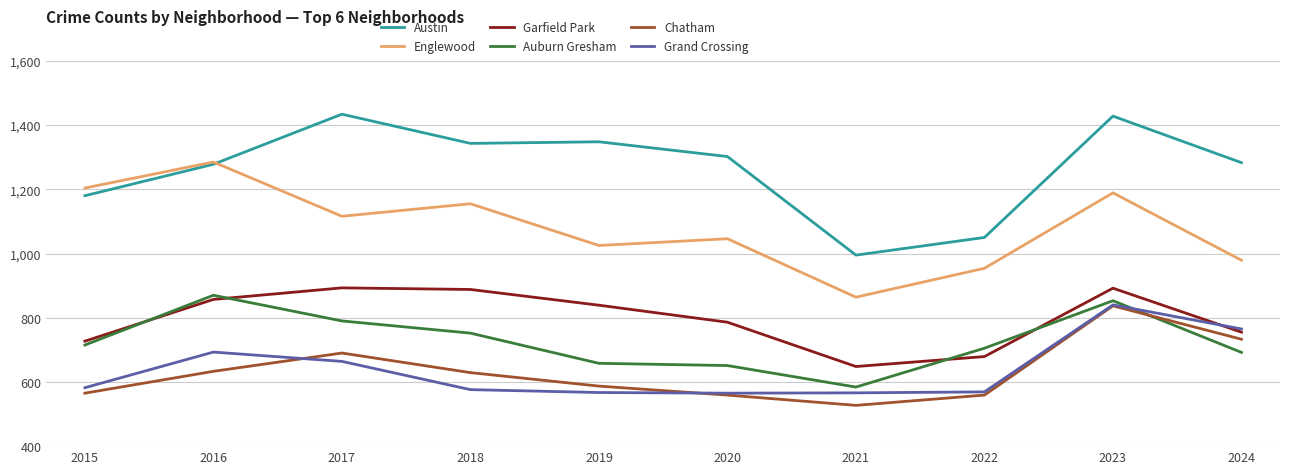

What is the total value across all series at 2016?

5616